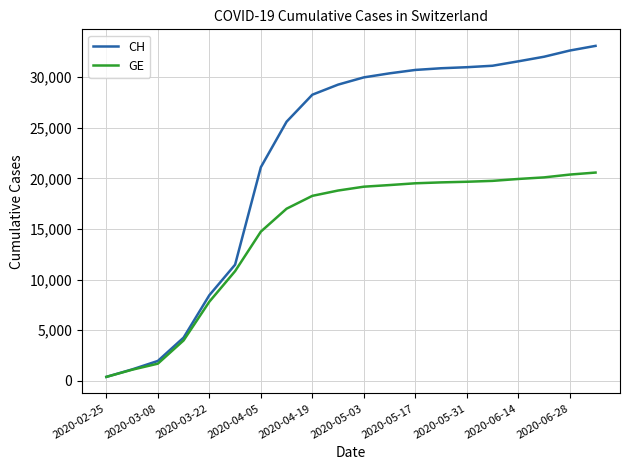

Rank the series by their average value, from lowest to highest.

GE, CH